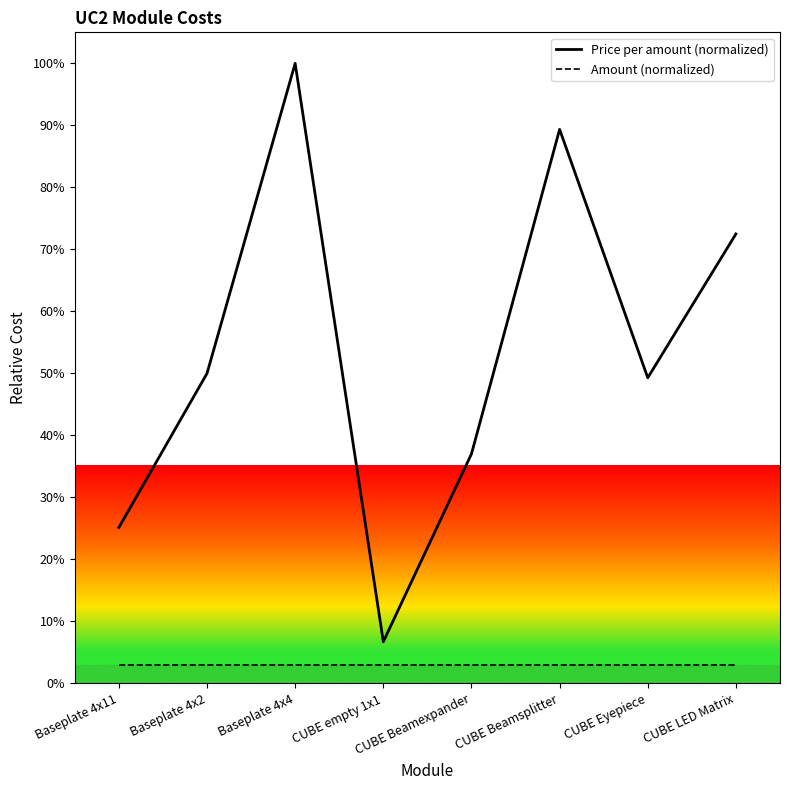

Which series has the largest range (max minus min)?

Price per amount (normalized)